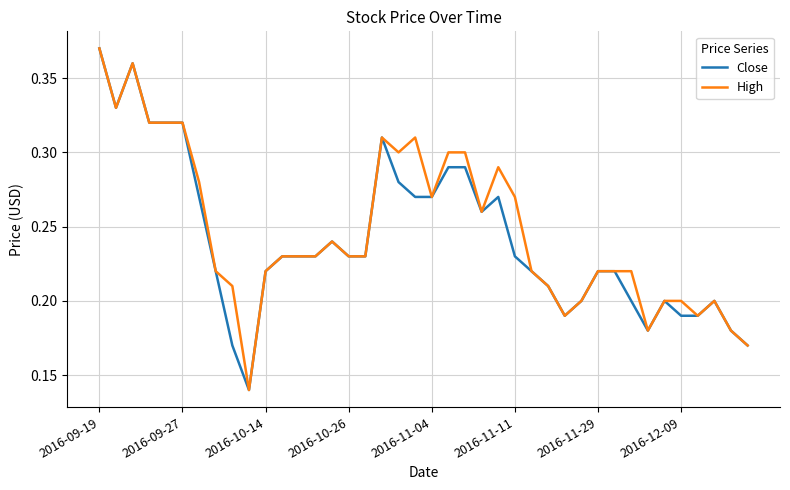

At which category does the chart reach its peak across all series?

2016-09-19